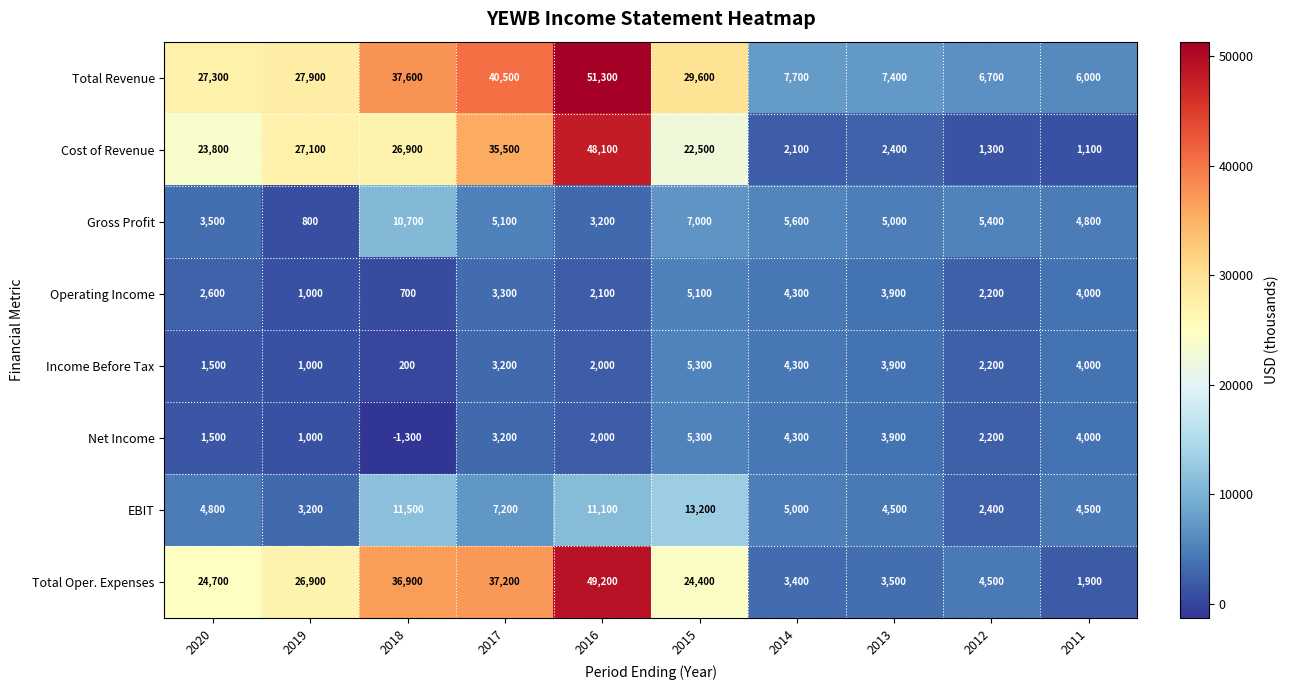

What is the sum of the Income Before Tax values at 2012 and 2013?

6100